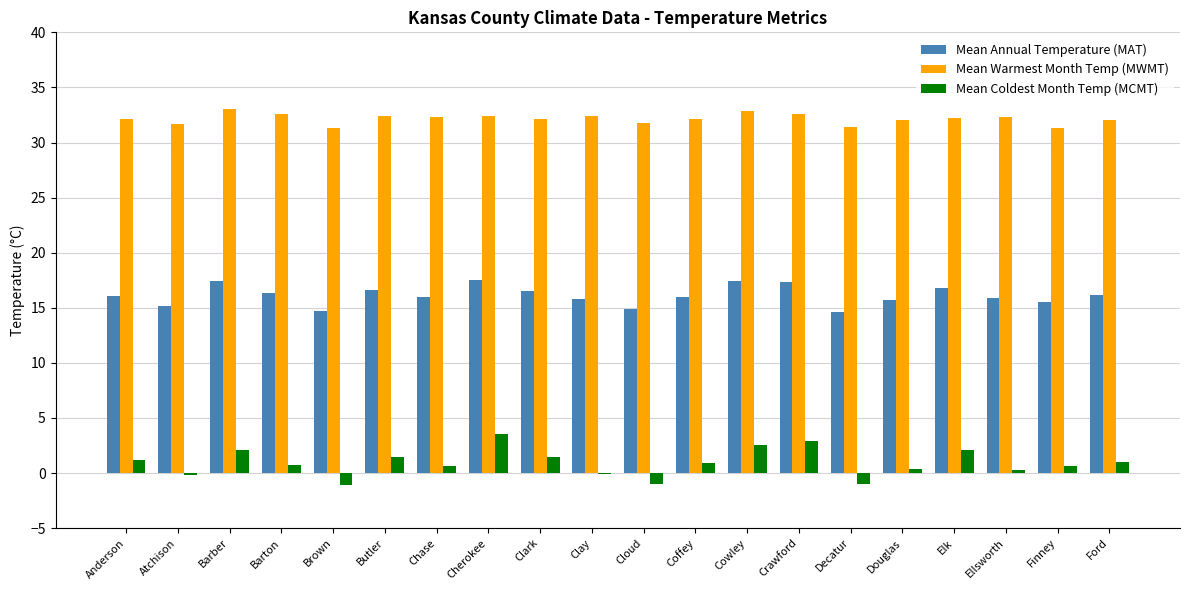

Which series has the largest total across all categories?

Mean Warmest Month Temp (MWMT)